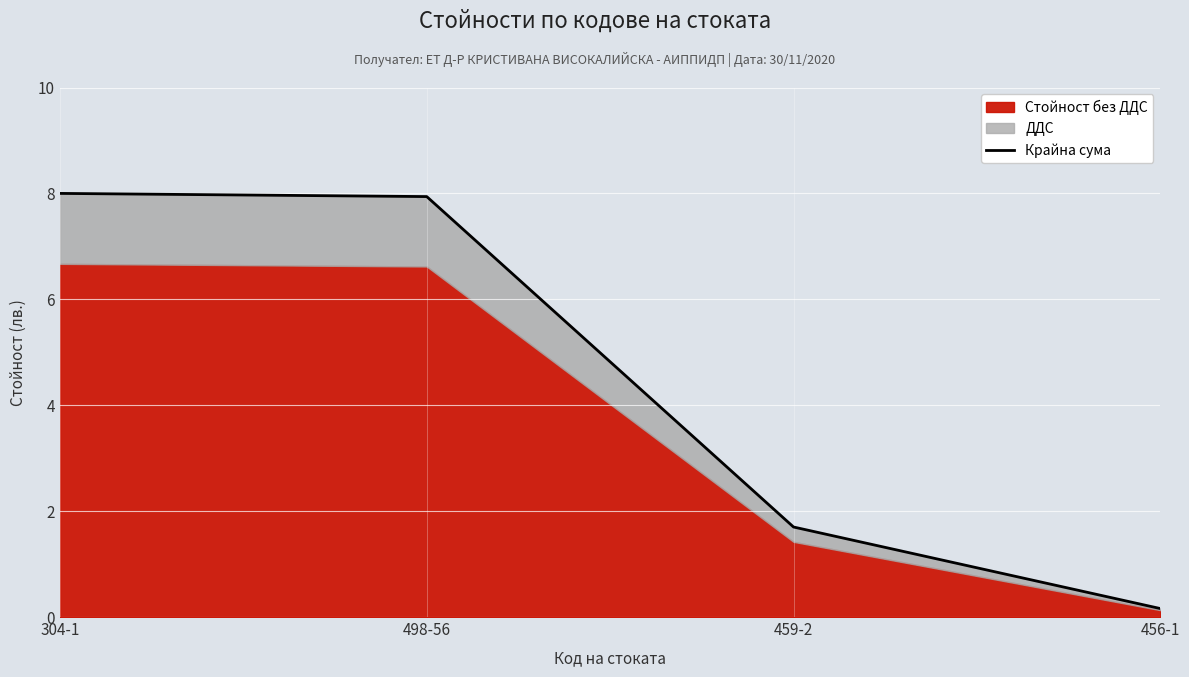

Which category has the lowest value across all series?

456-1